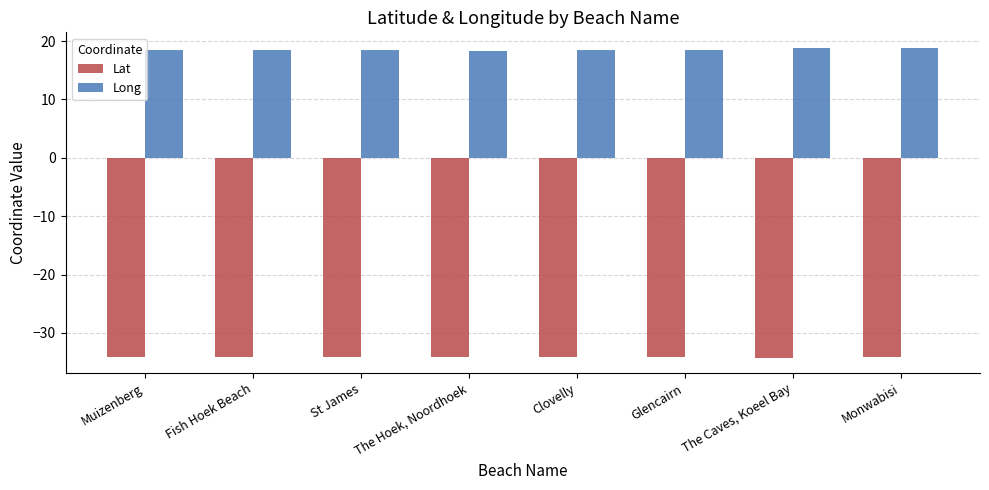

Does the chart contain stacked bars?

No